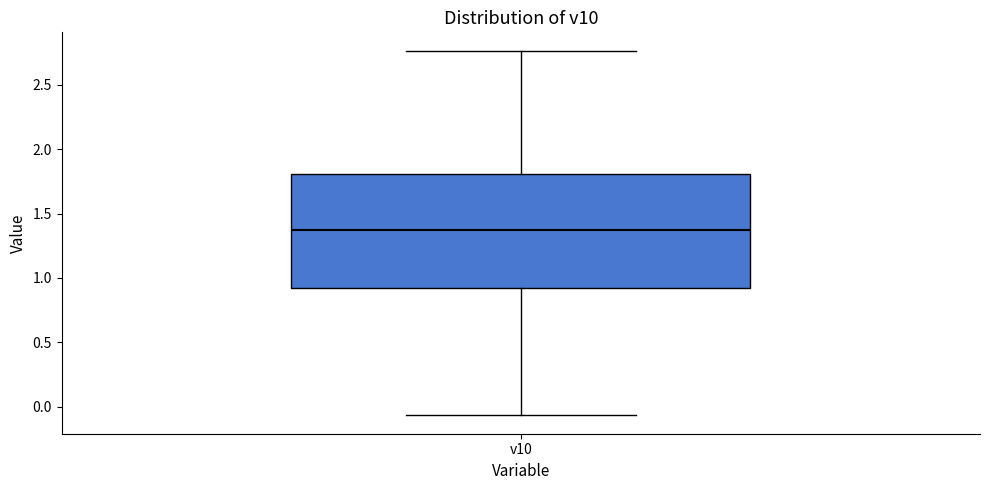

Transcribe this box plot: give where the median line is, the range the box spans, and where the two whiskers end, as read against the y-axis. The values are not printed on the chart, so give them approximately, as read against the axis.

median 1.35, box 0.90 to 1.80, whiskers -0.05 to 2.75